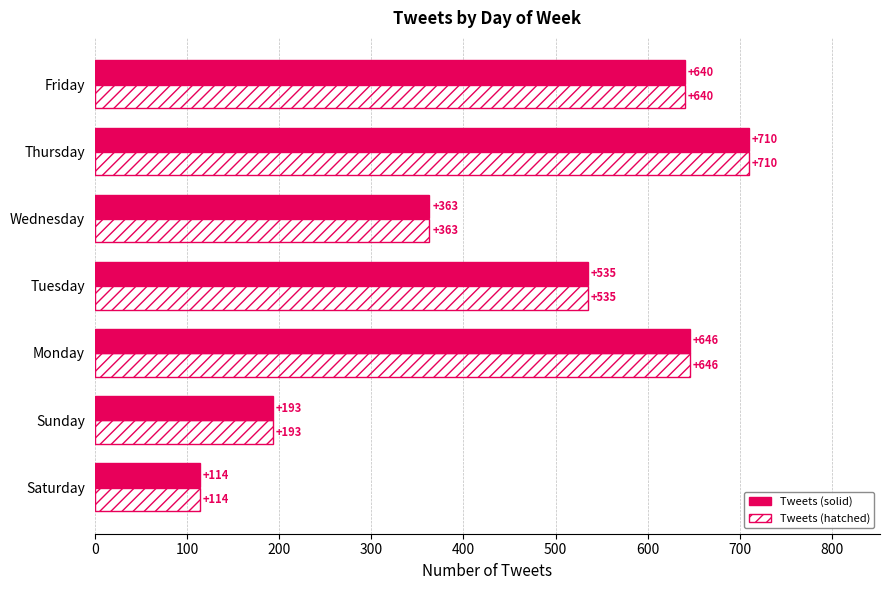

What is the total value across all series at Thursday?

1420